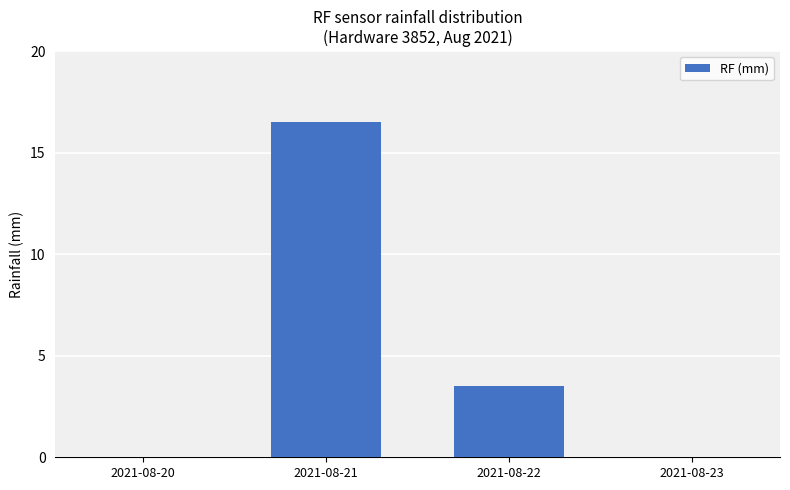

What is the change in value from 2021-08-22 to 2021-08-23?

-3.5